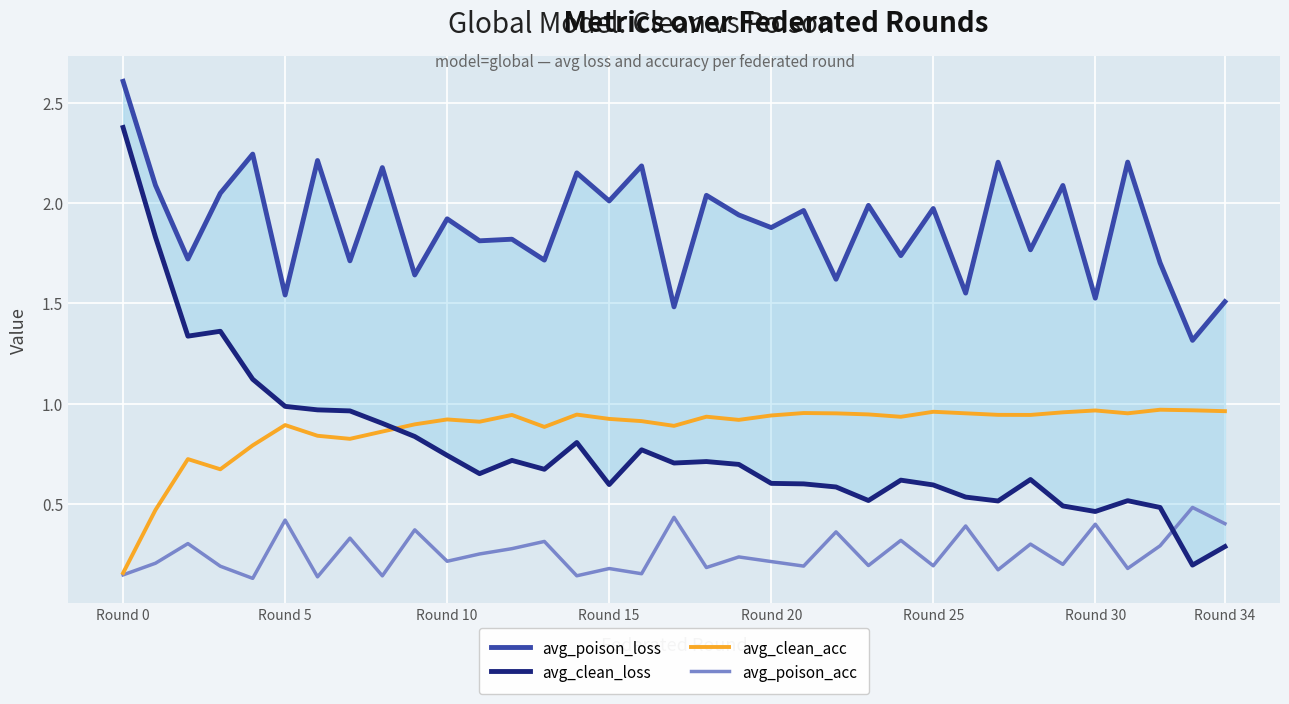

What are all the series names shown in the legend?

avg_poison_loss, avg_clean_loss, avg_clean_acc, avg_poison_acc